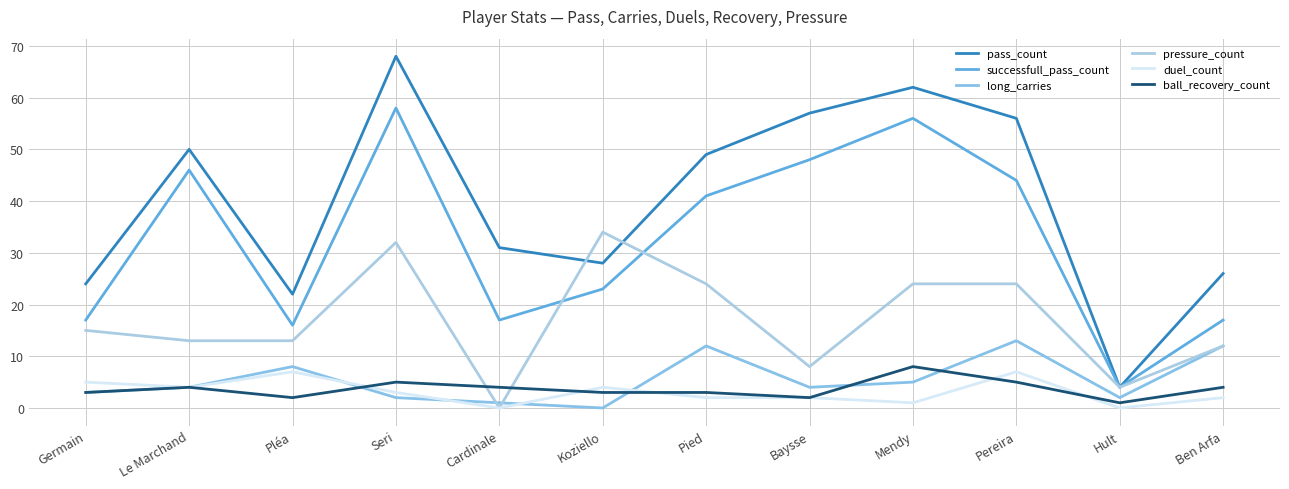

True or false: duel_count has more than 0 points higher than both neighbors.

True